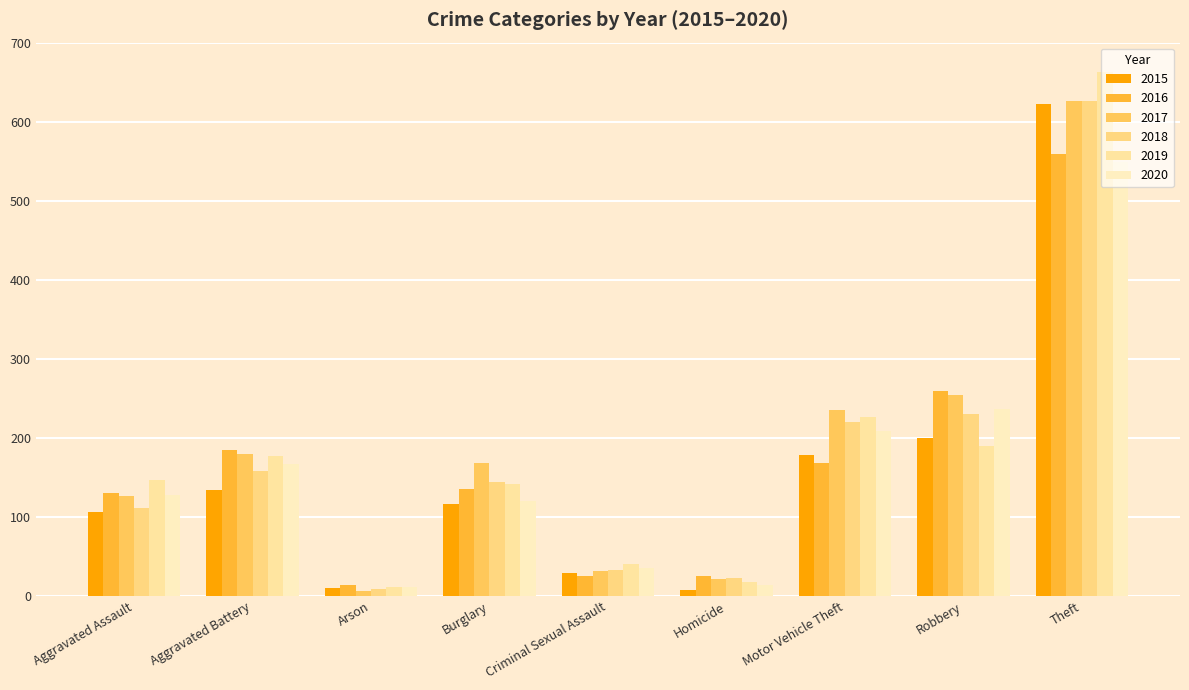

Count the number of data series in this chart.

6